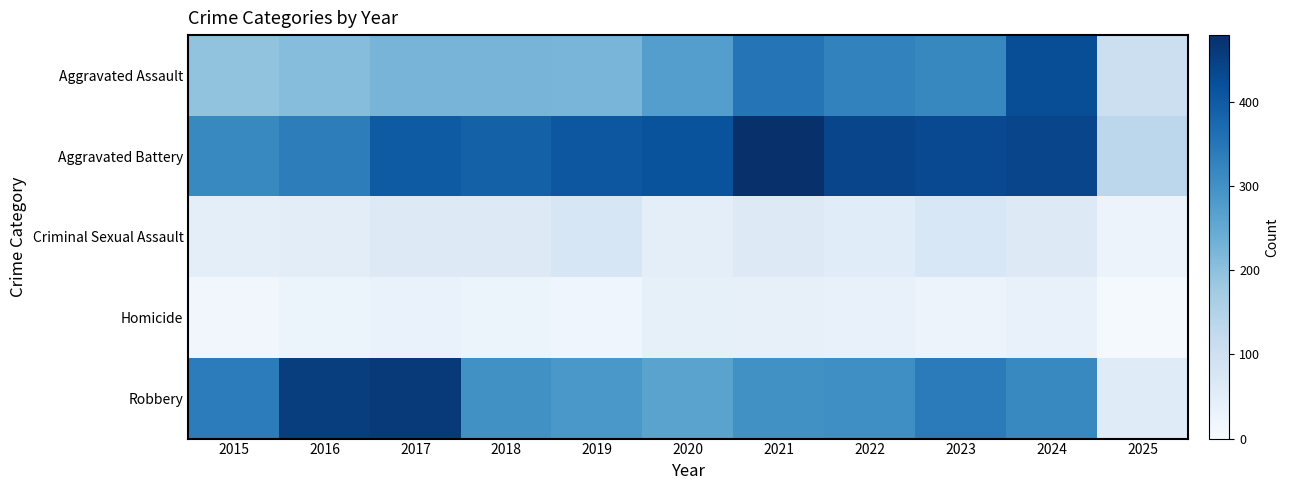

Rank the series at 2017 from lowest to highest value.

Homicide, Criminal Sexual Assault, Aggravated Assault, Aggravated Battery, Robbery